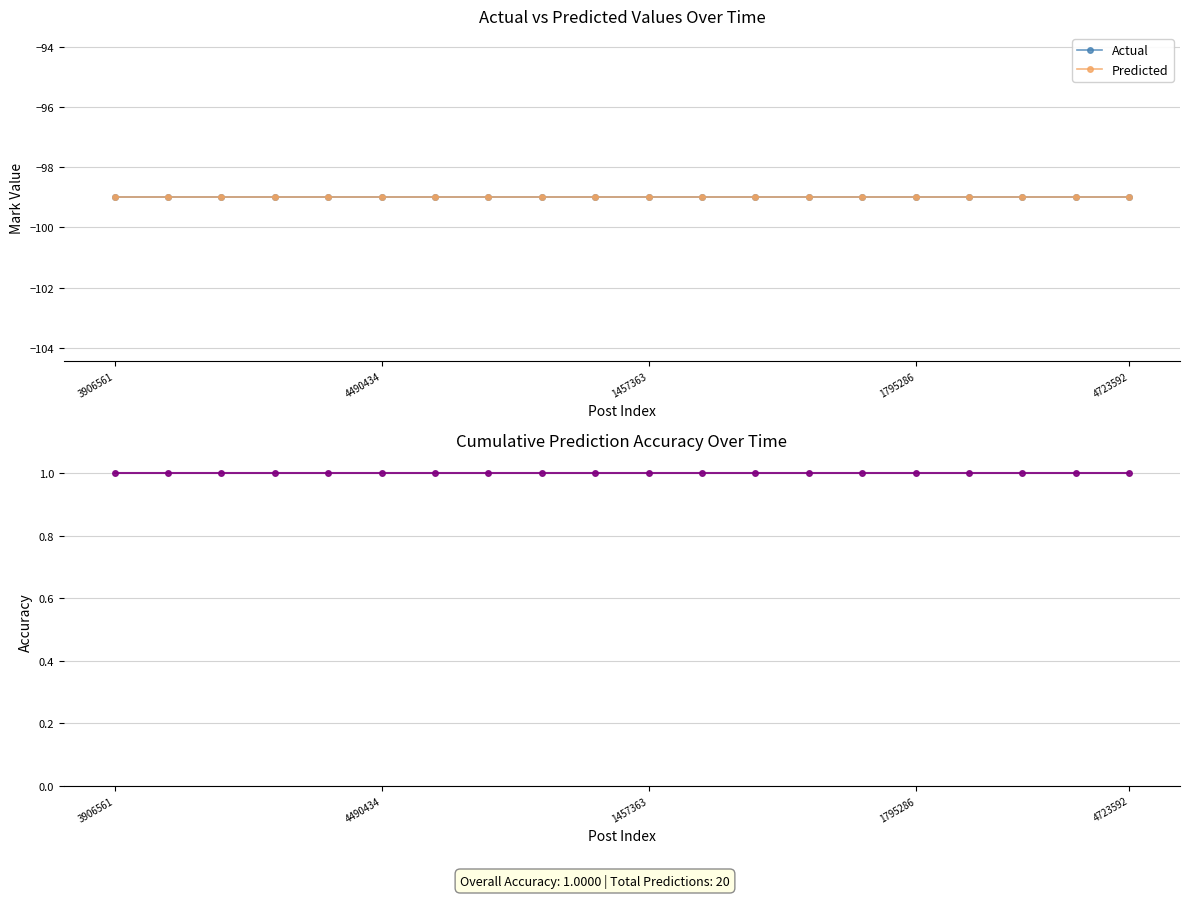

At which label is Cumulative Accuracy closest to 1?

3906561